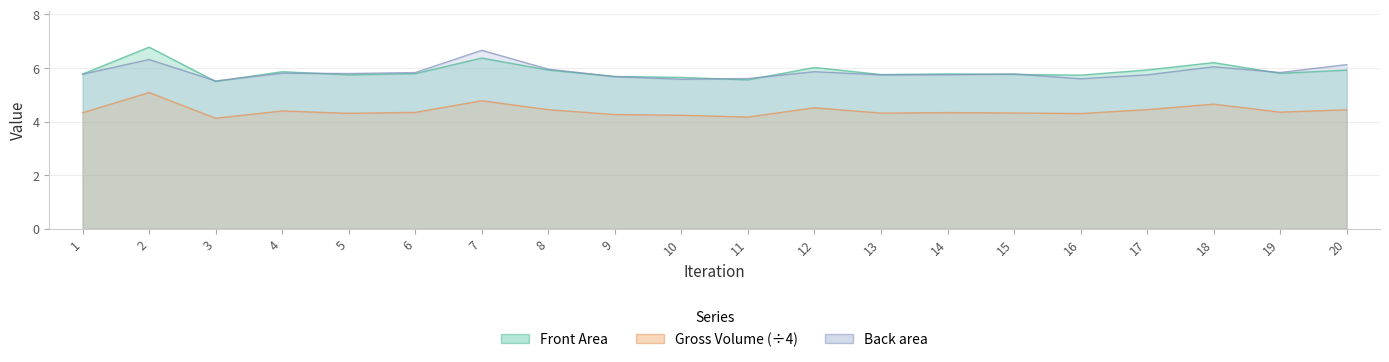

Which category has the highest value across all series?

2